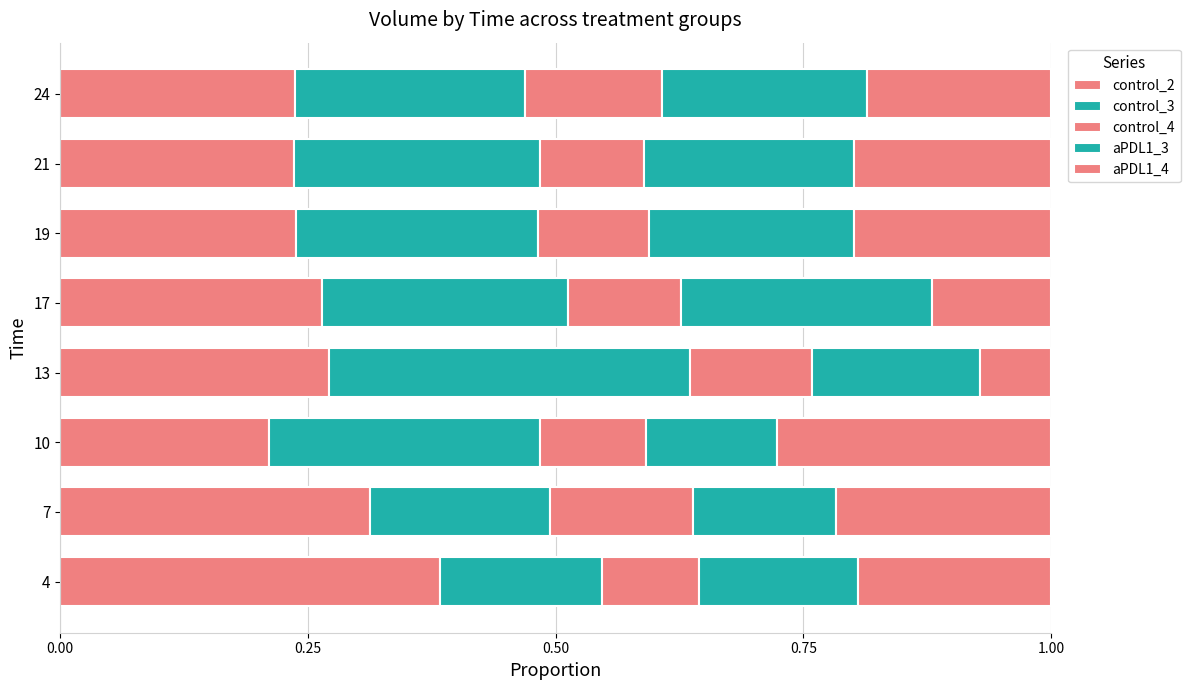

How many distinct data groups are displayed?

5